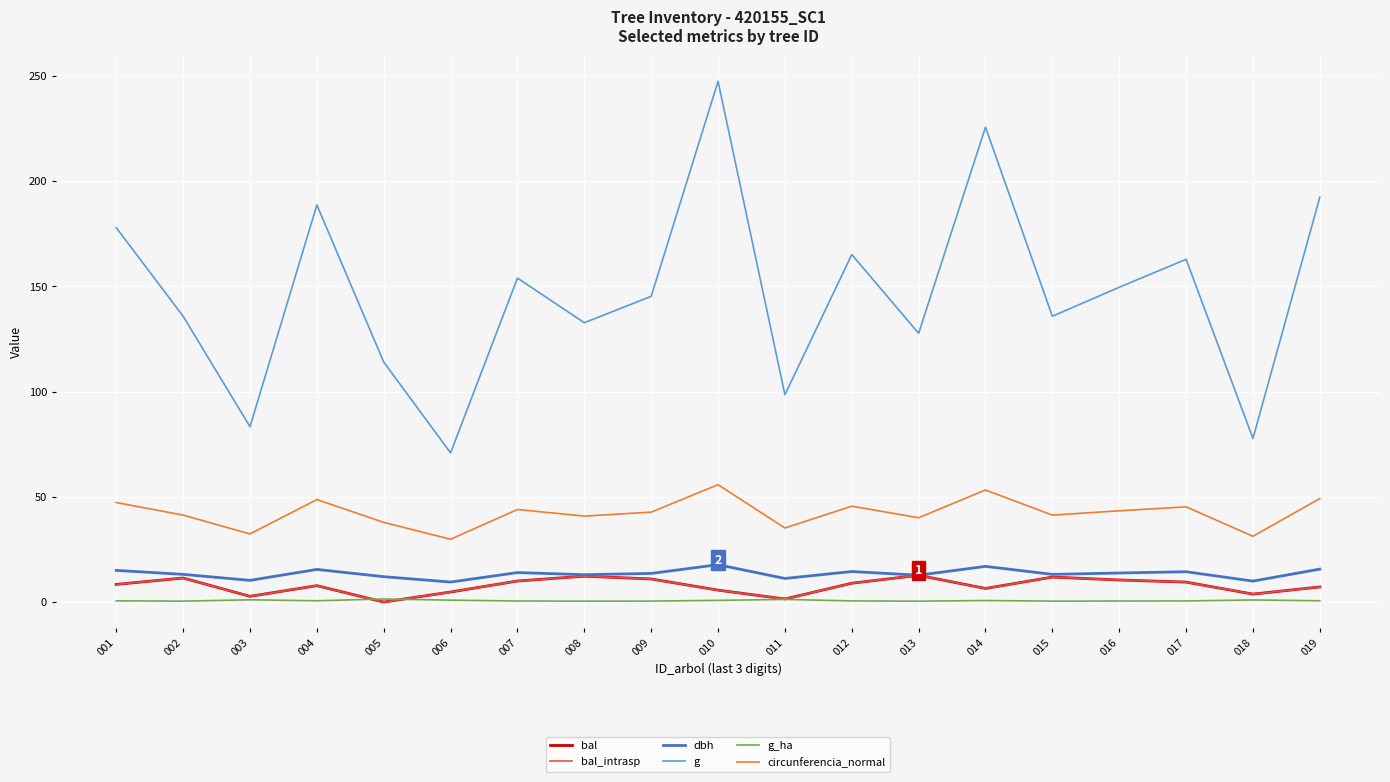

What is the difference between the second highest and minimum values in the dbh series?

7.4